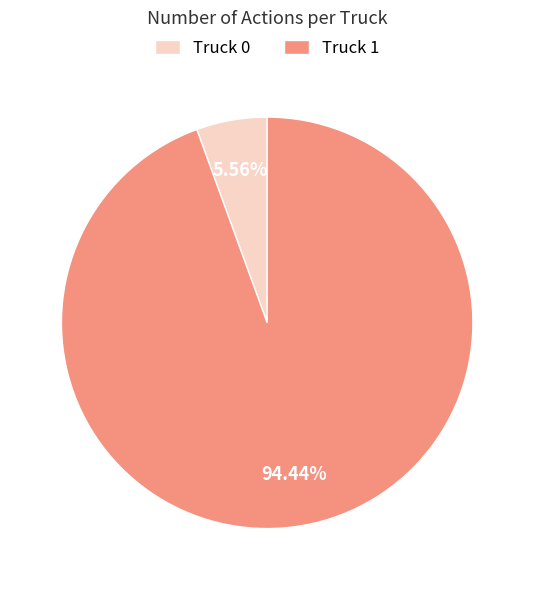

To the nearest percent, what is the combined percentage of Truck 1 and Truck 0?

100%